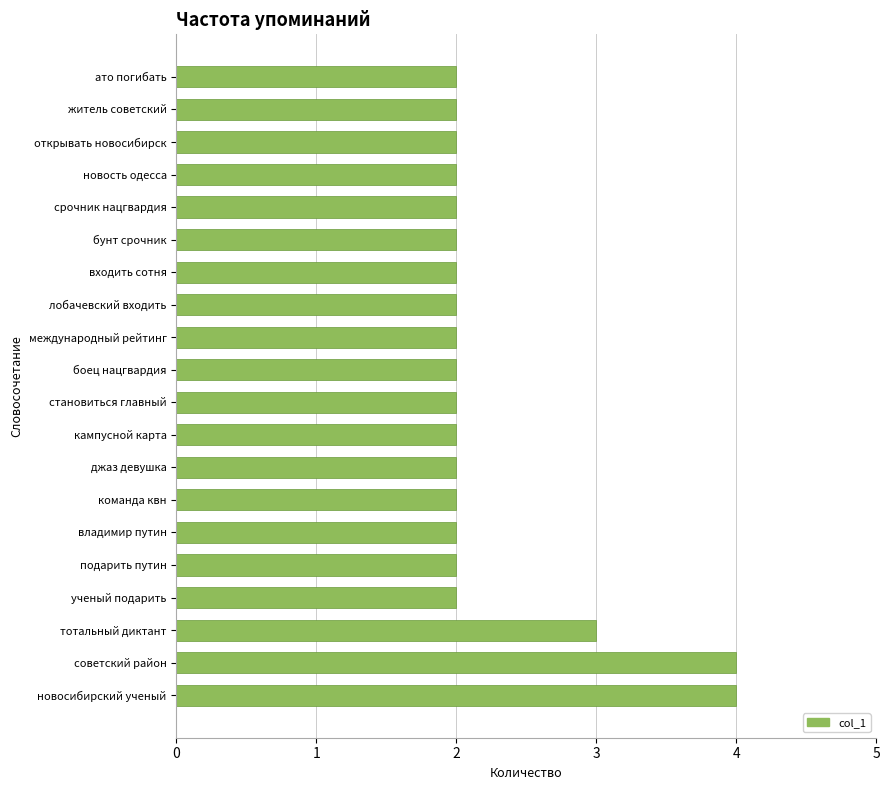

Does the chart contain any negative values?

No